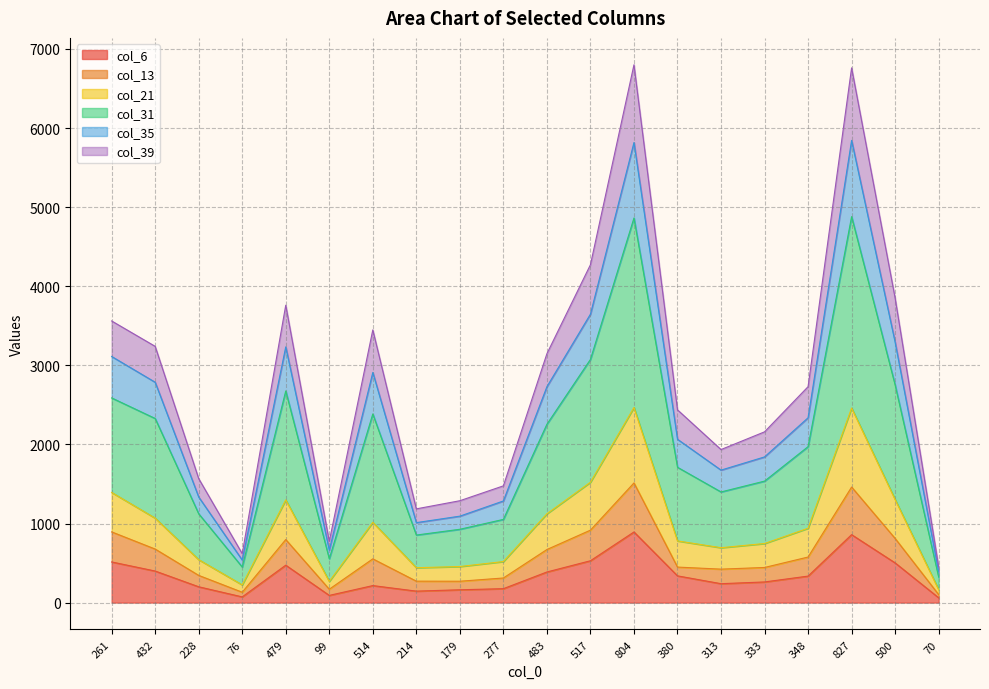

Is it true that col_13 equals 927 at 313?

False